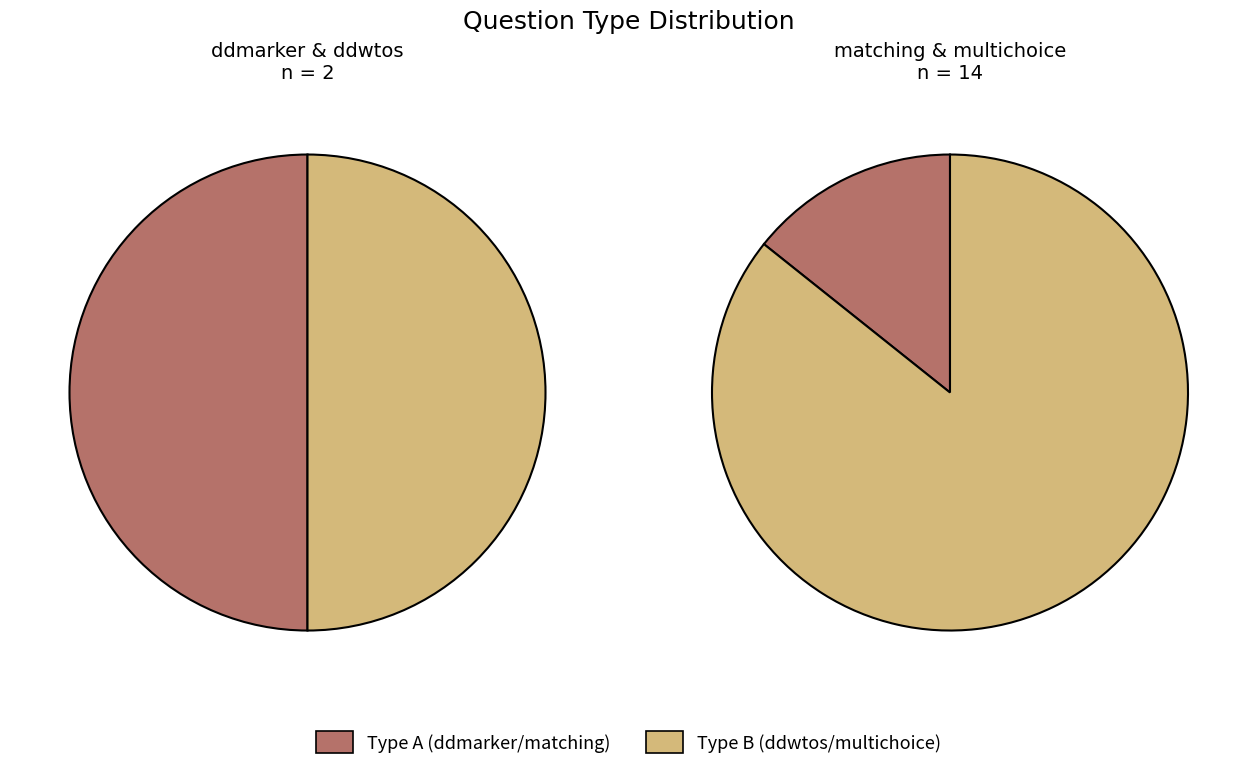

How many slices are in this pie chart?

4